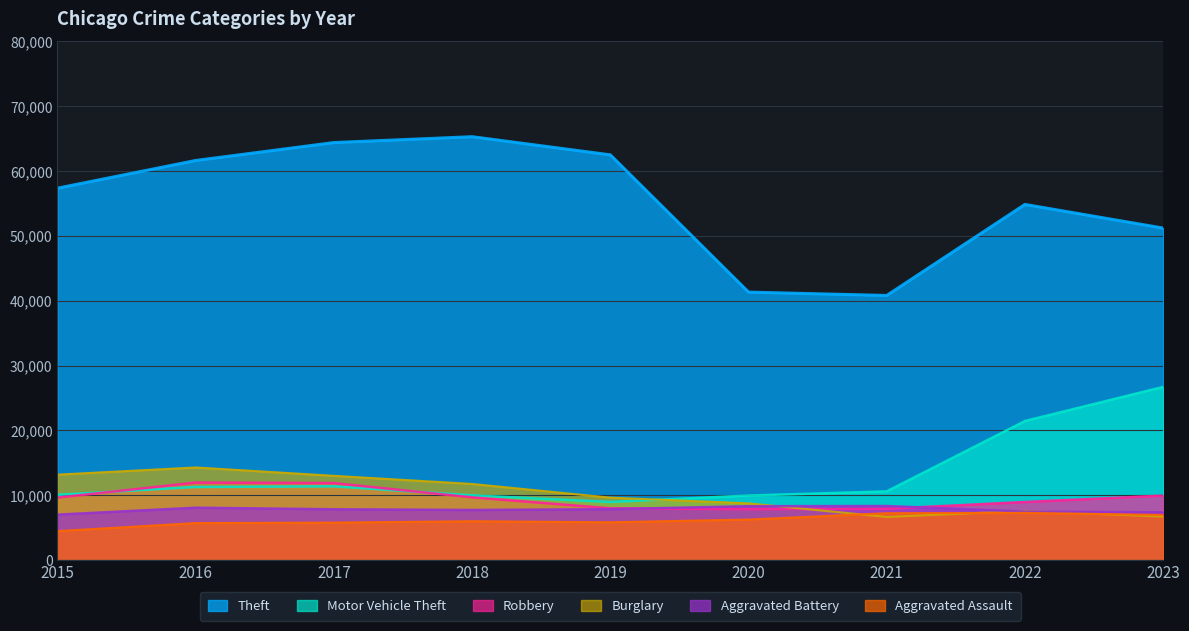

What are all the series names shown in the legend?

Theft, Motor Vehicle Theft, Robbery, Burglary, Aggravated Battery, Aggravated Assault